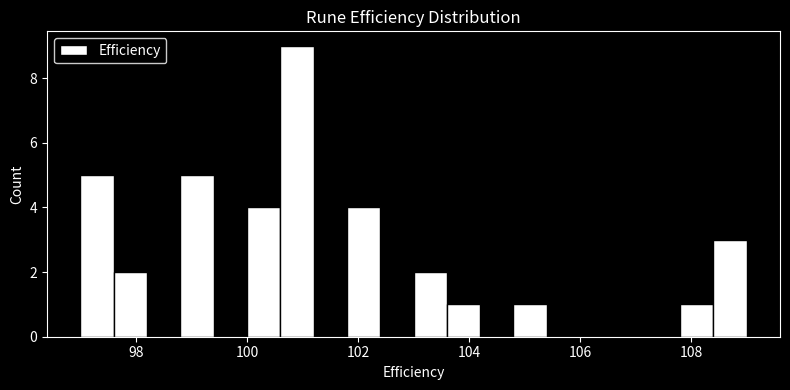

Read against the x-axis, roughly where is the centre of the tallest bar?

101.0